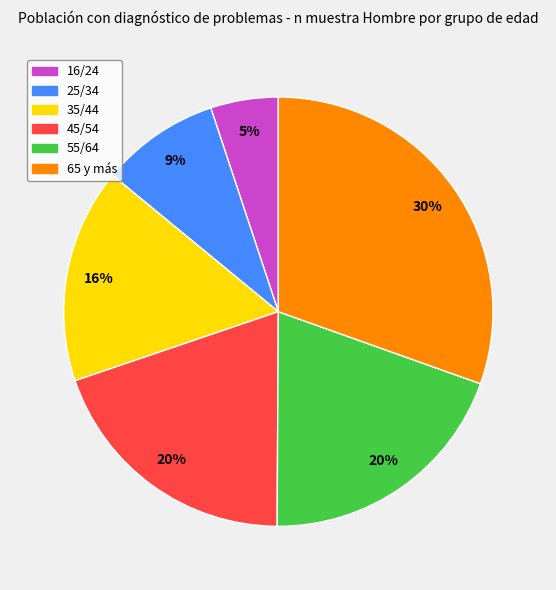

How many slices are in this pie chart?

6